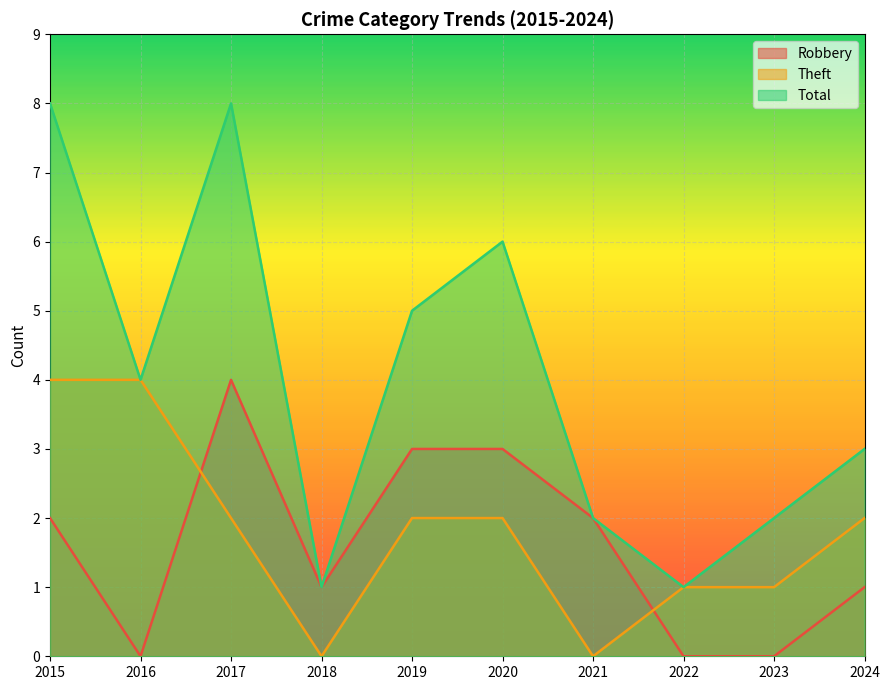

In Total, how many points are lower than both neighbors (excluding endpoints)?

3